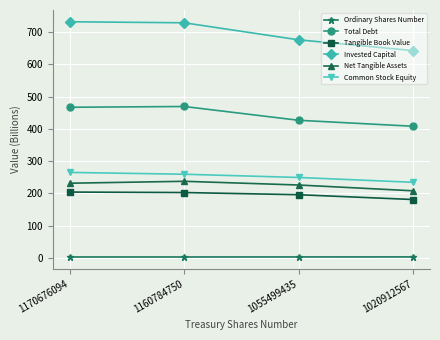

What is the value of the Total Debt point at the 4th from the left?

408.0